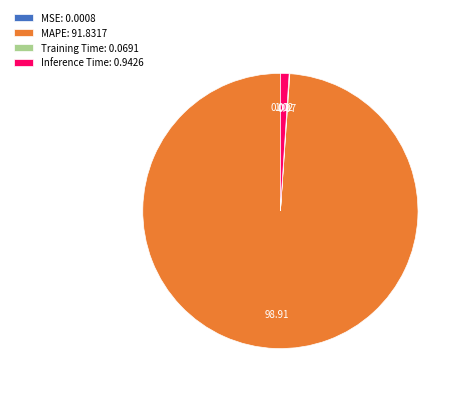

Does any single category account for the majority?

Yes